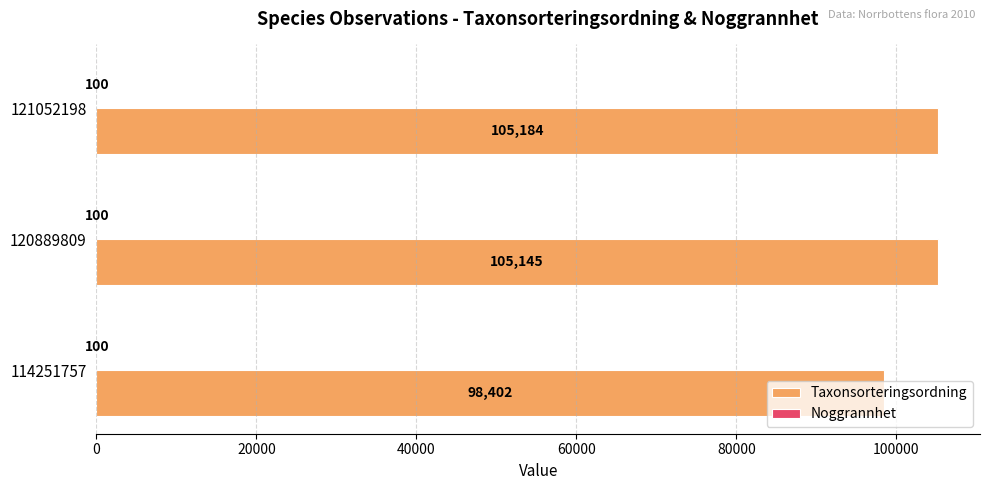

How many series are shown in this chart?

2